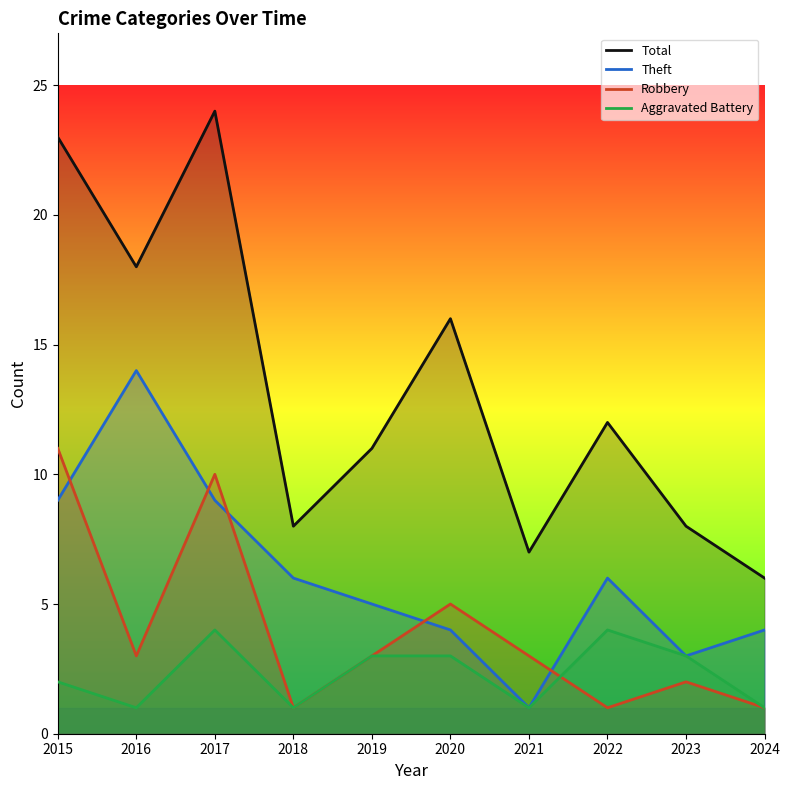

What is the difference between the Total values at 2021 and 2022?

5